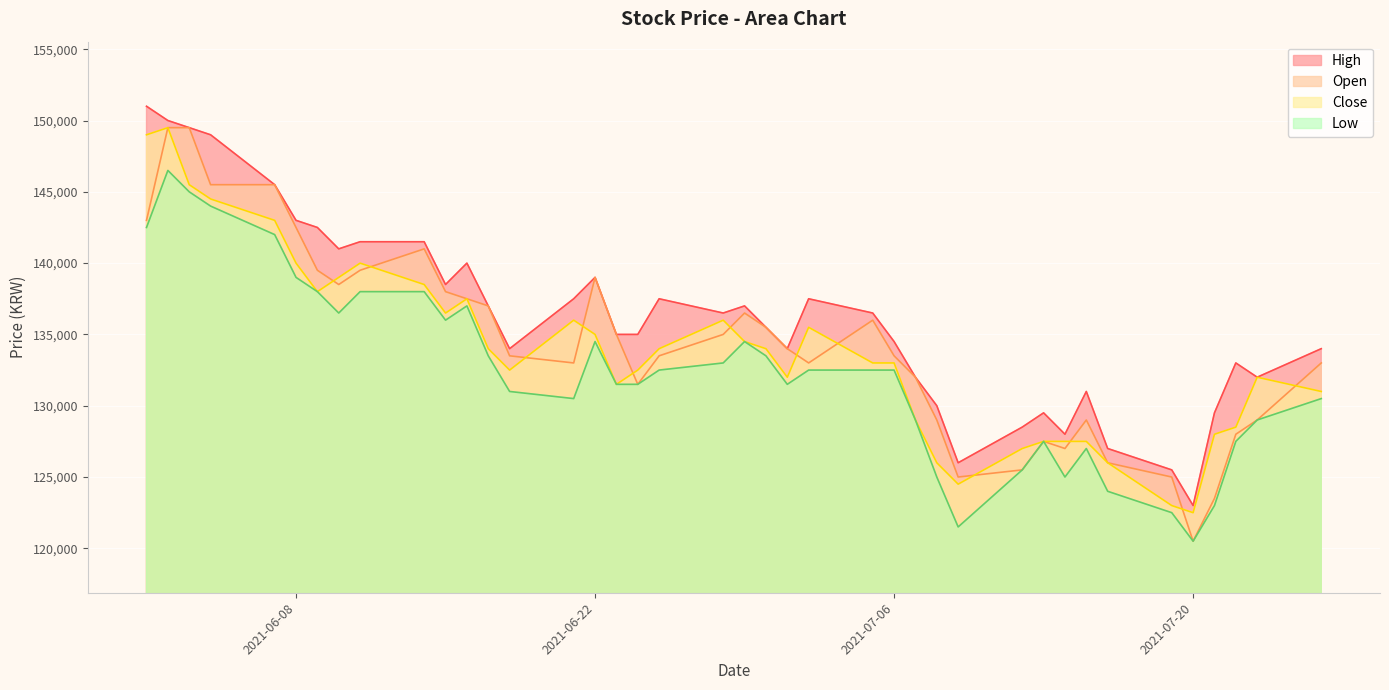

What is the minimum value for Open?

120500